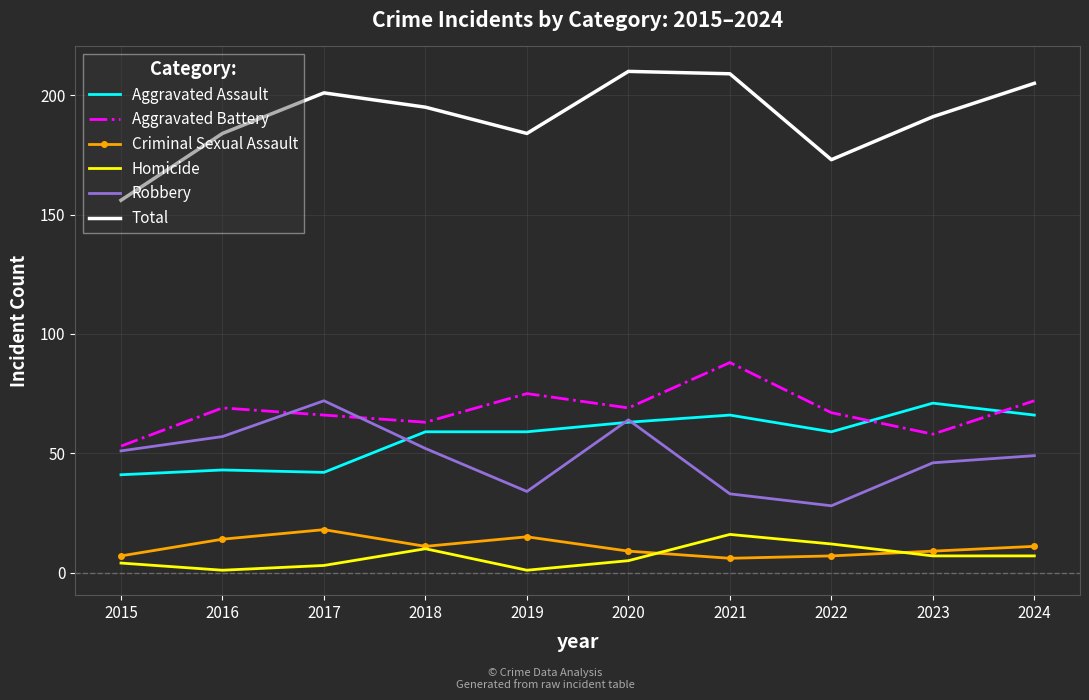

The Aggravated Battery series shows 97 at 2024. True or false?

False